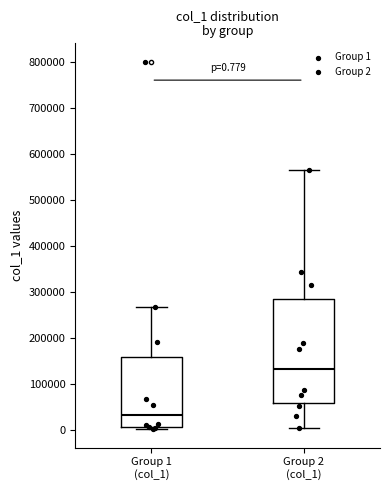

Which box's median line is the highest?

Group 2 (col_1)